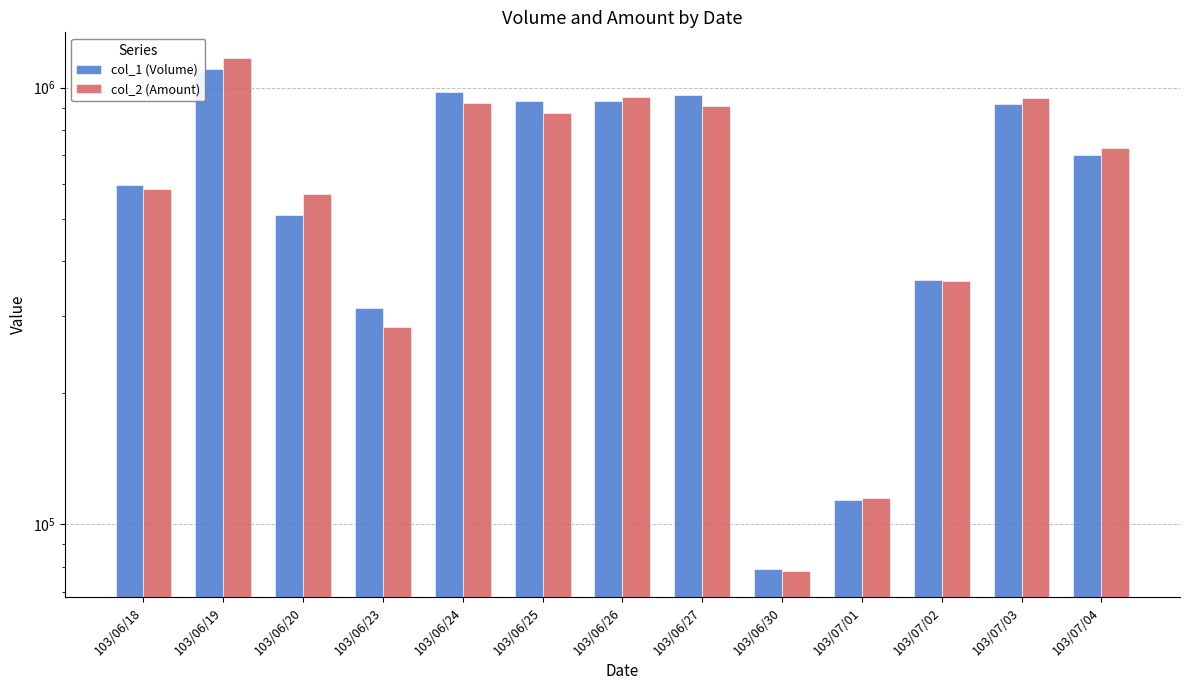

List the series in order of their overall mean, highest first.

col_1 (Volume), col_2 (Amount)